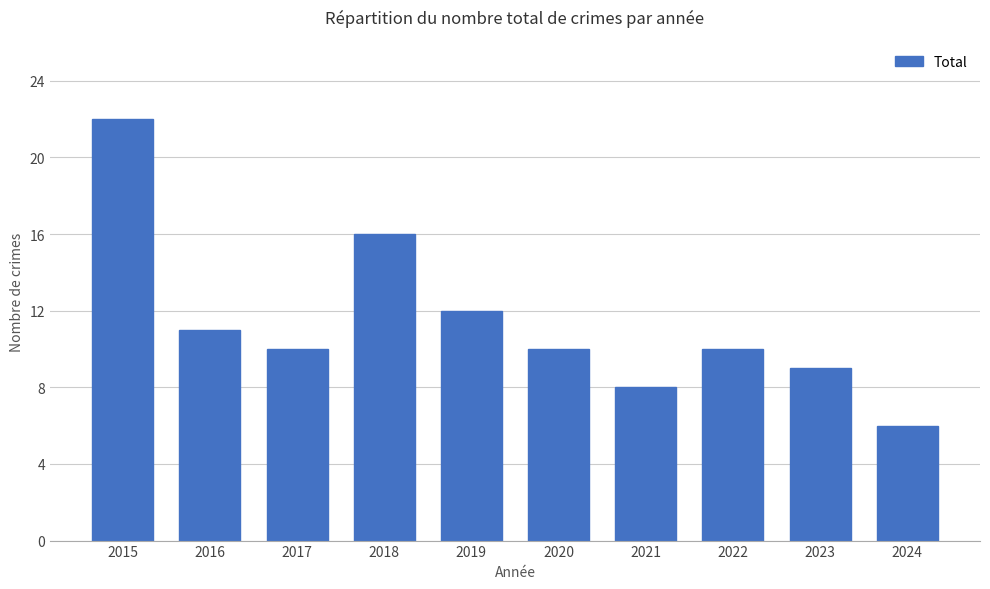

Are the bars grouped side by side (vs. stacked)?

No